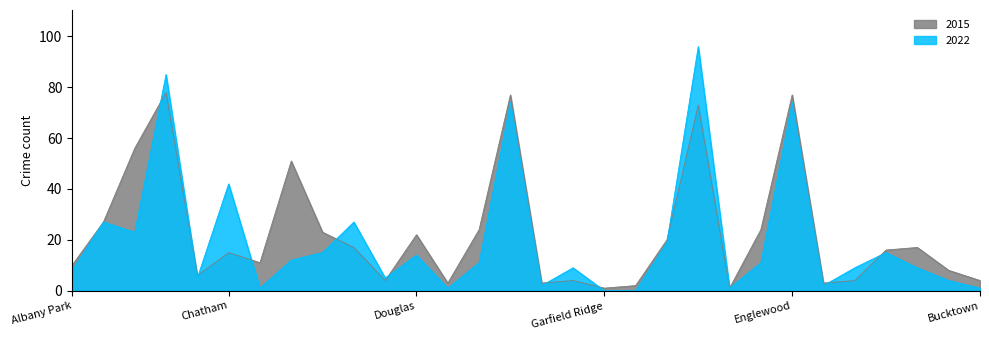

Read the 2015 value at Grand Boulevard.

24